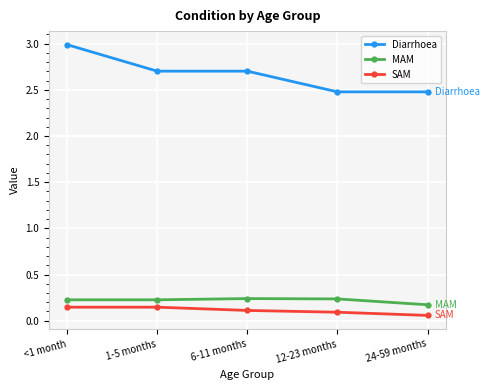

What is the difference between the maximum and minimum values in the Diarrhoea series?

0.5